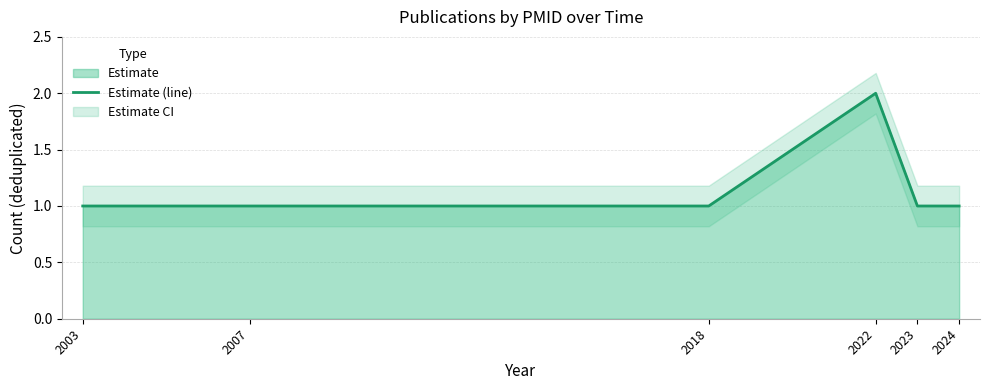

How many interior local peaks (higher than both neighbors) does the data have?

1